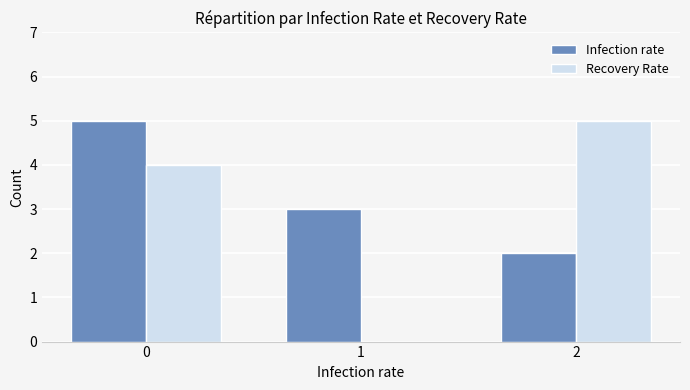

How many series are shown in this chart?

2